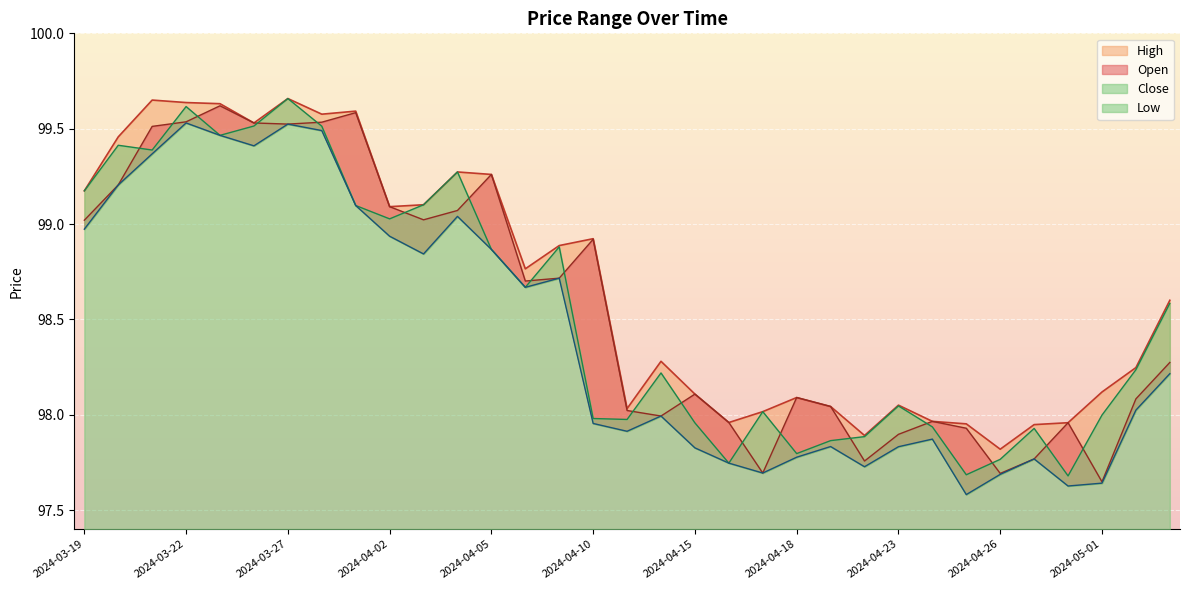

Rank the series at 2024-04-12 from highest to lowest value.

High, Close, Open, Low